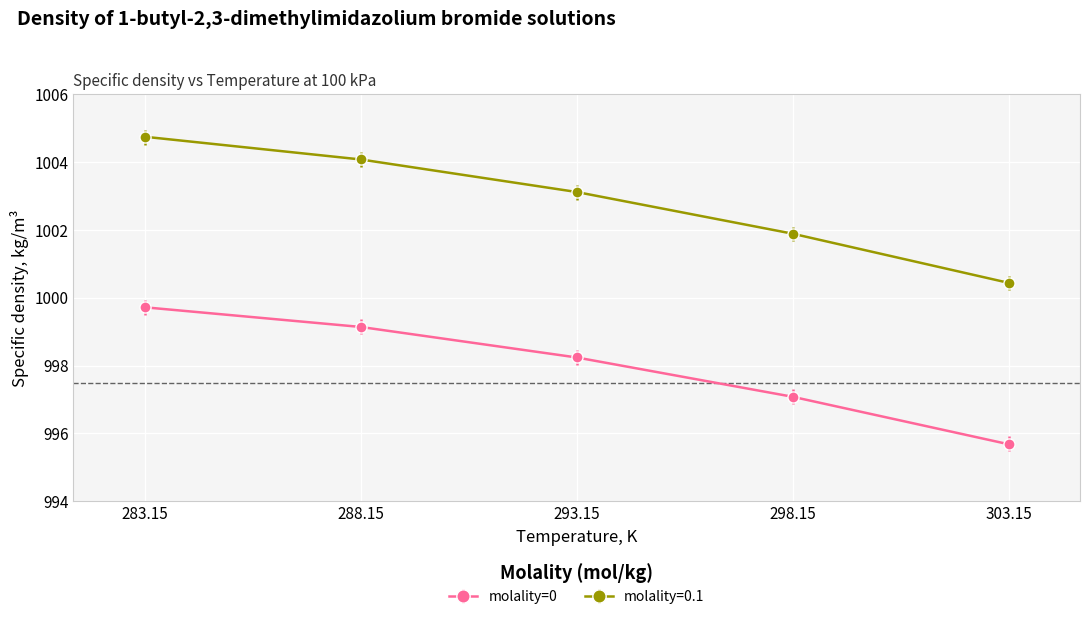

What is the maximum value shown in the chart?

1004.8